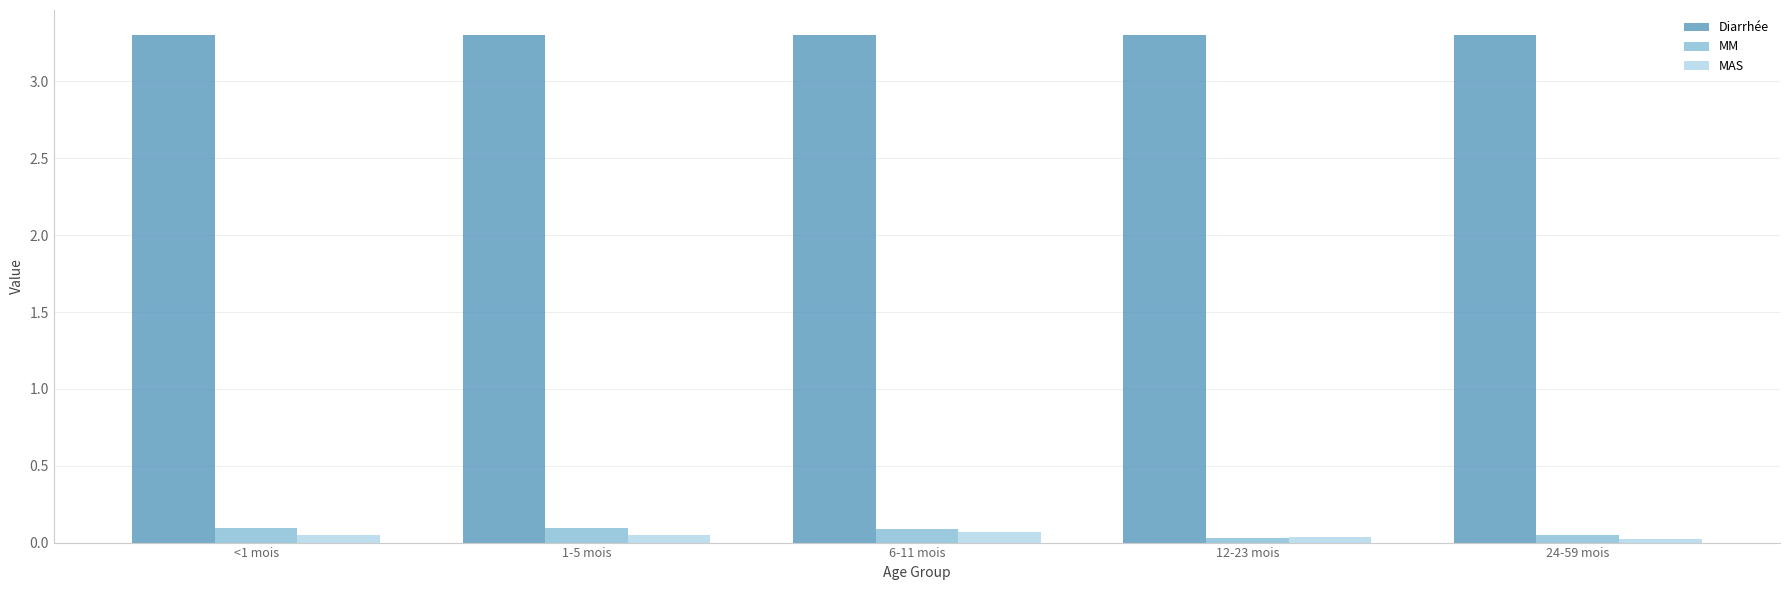

What is the label of the 3rd bar from the right?

6-11 mois